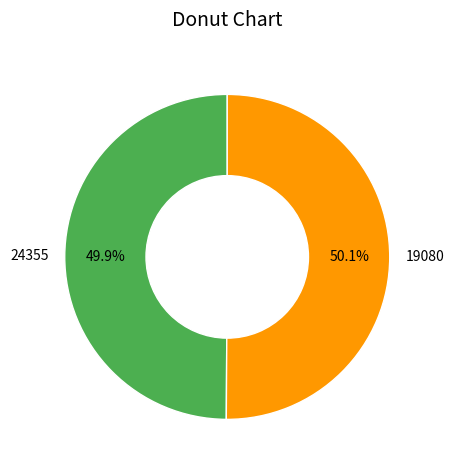

Does any single category account for the majority?

Yes